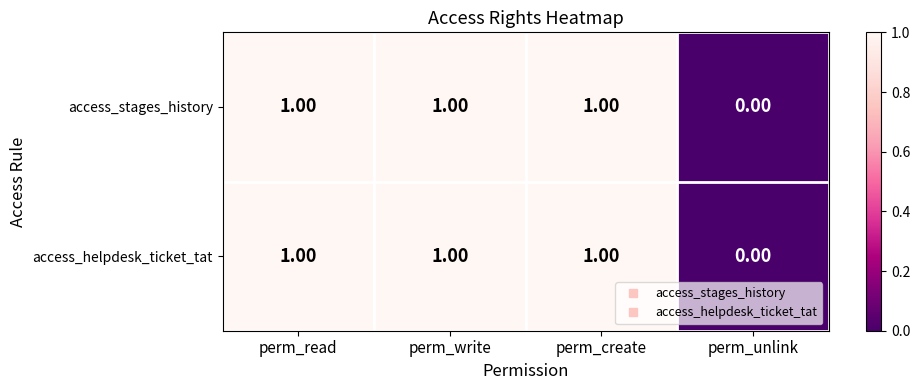

Is the value of access_stages_history at perm_create greater than the value of access_helpdesk_ticket_tat at perm_unlink?

Yes